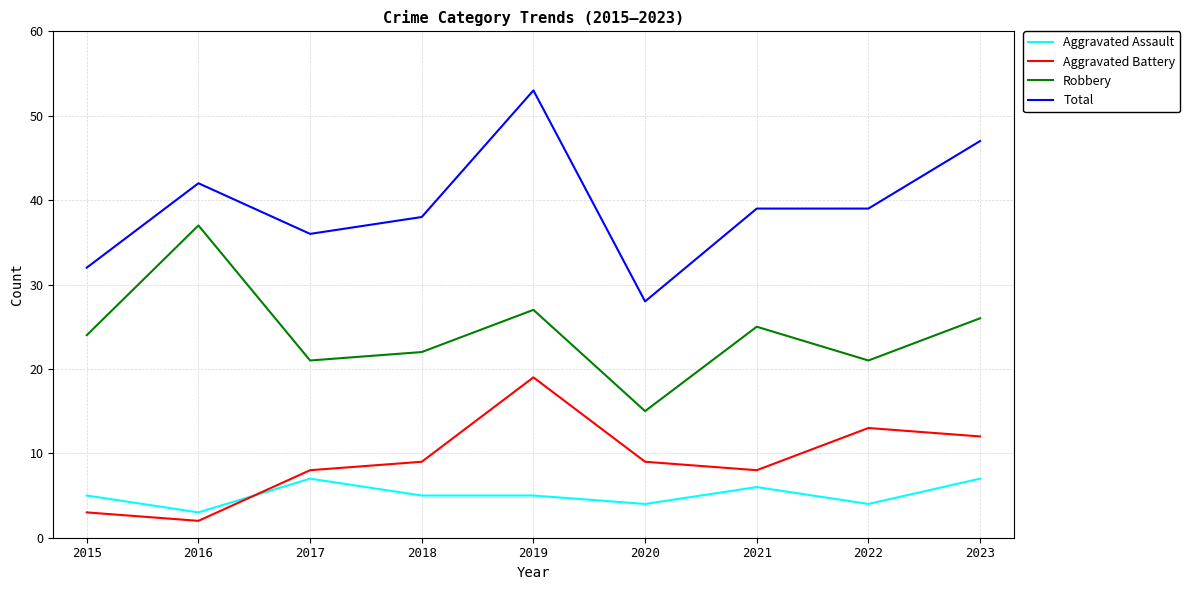

Which series changed the most between 2017 and 2019?

Total